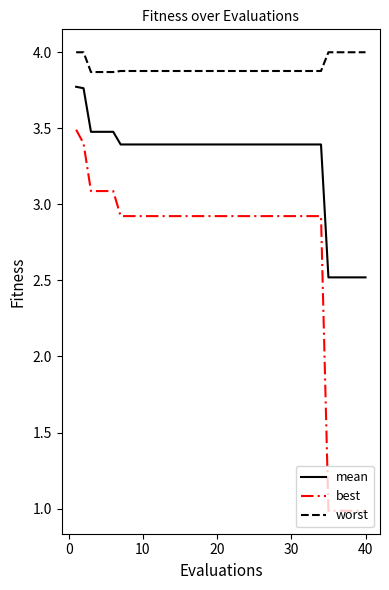

How many values in the mean series exceed 3?

34